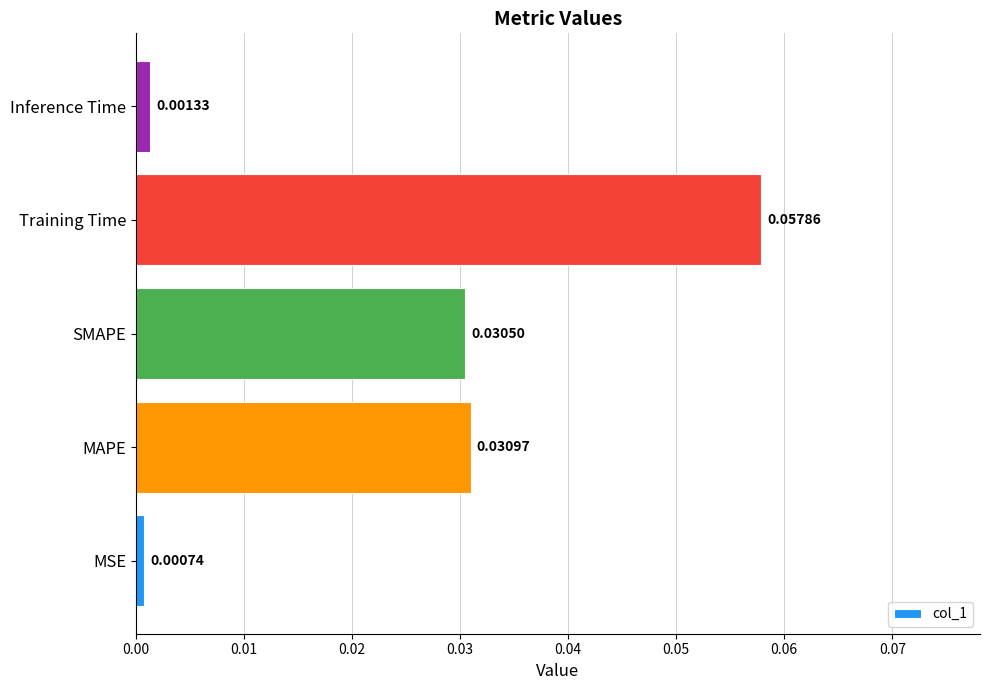

List the labels in order of value, largest first.

Training Time, MAPE, SMAPE, Inference Time, MSE